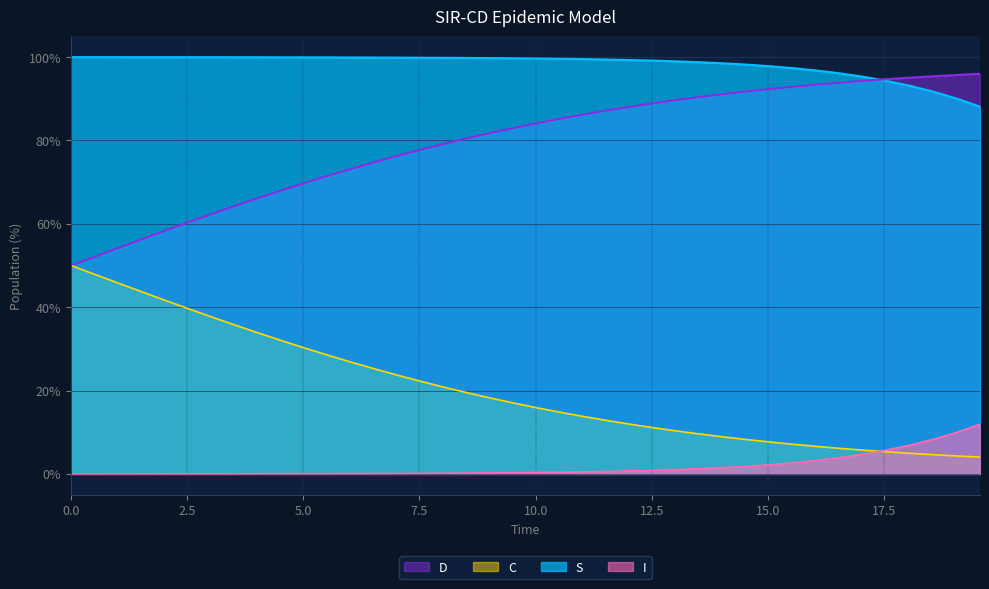

True or false: I and S intersect in this chart.

False